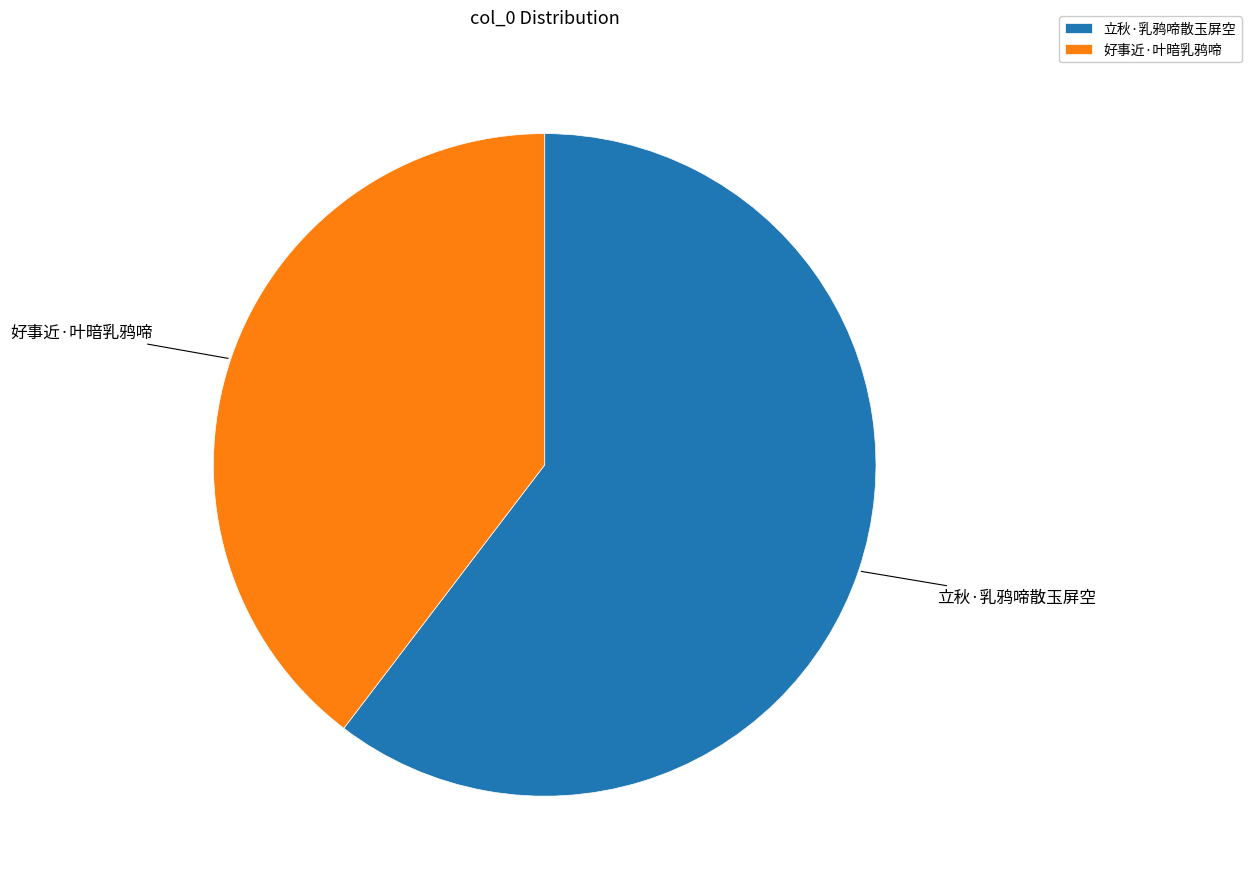

What is the smallest slice in the pie chart?

好事近·叶暗乳鸦啼